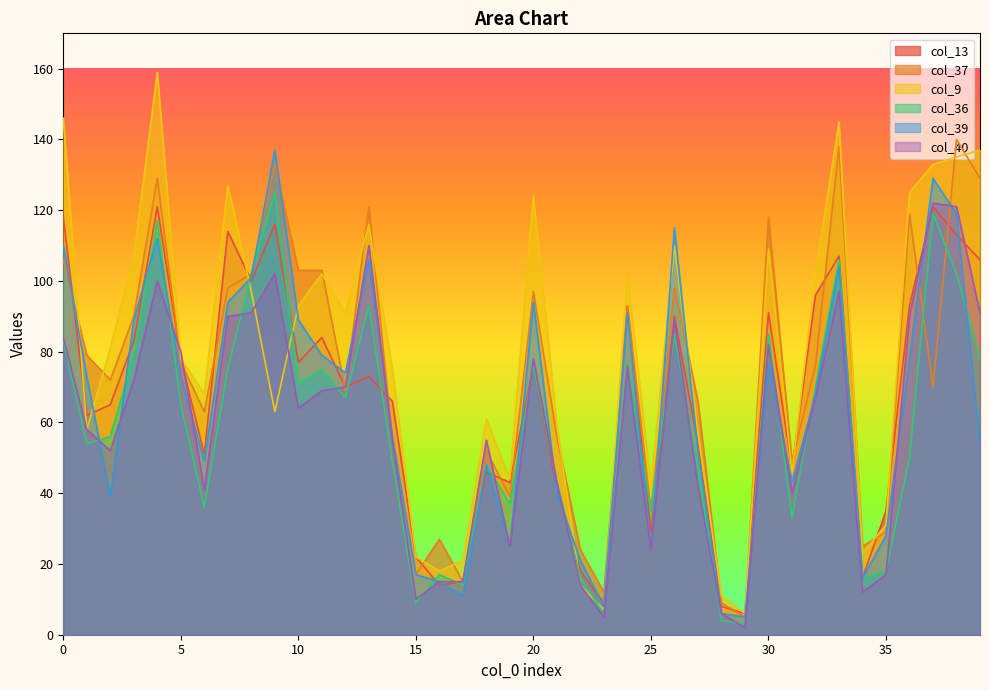

Is the value of col_13 at 8 greater than the value of col_40 at 15?

Yes